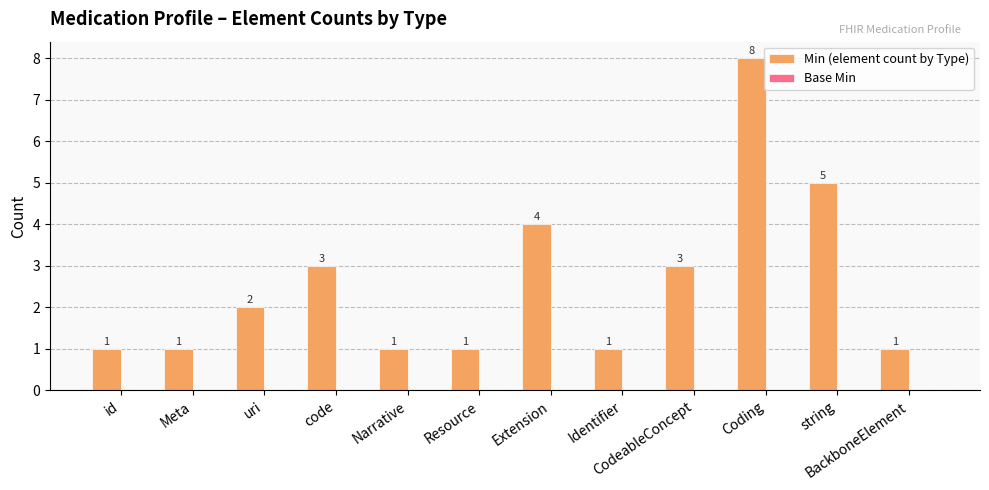

True or false: the data shows 1 at Meta.

True